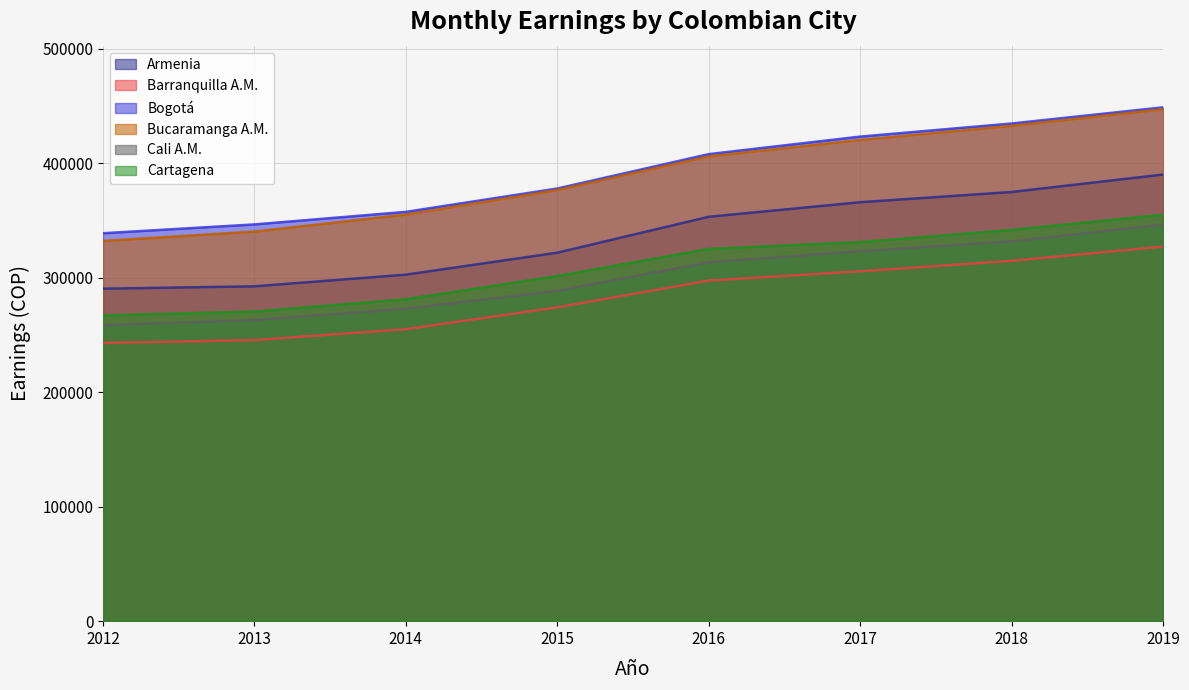

How many data points in Cali A.M. are less than 313421?

4